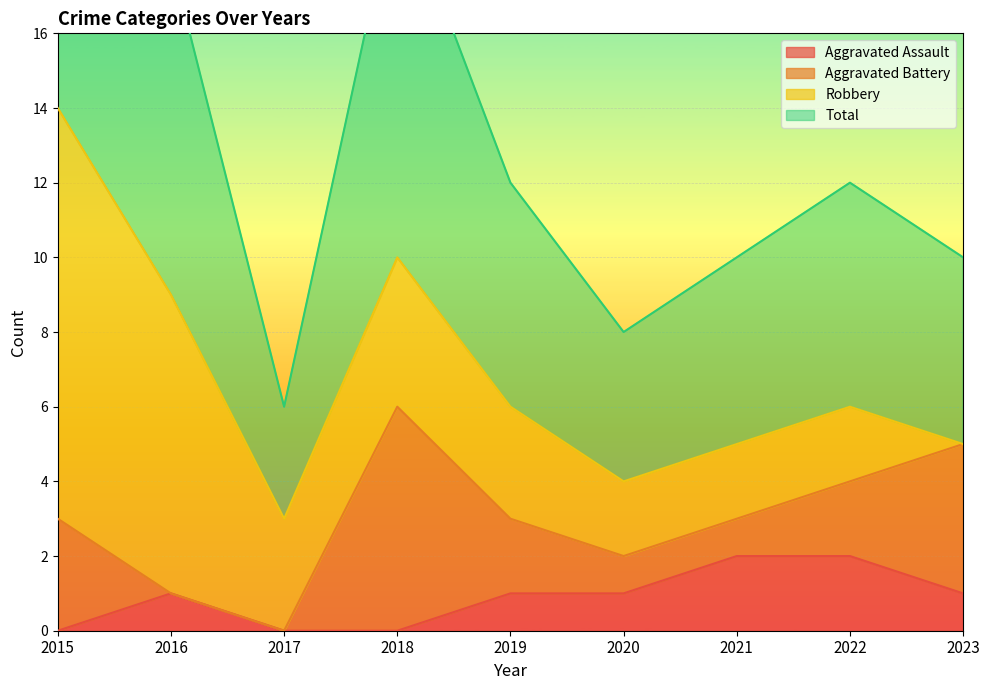

True or false: Total and Aggravated Assault cross at least once.

False